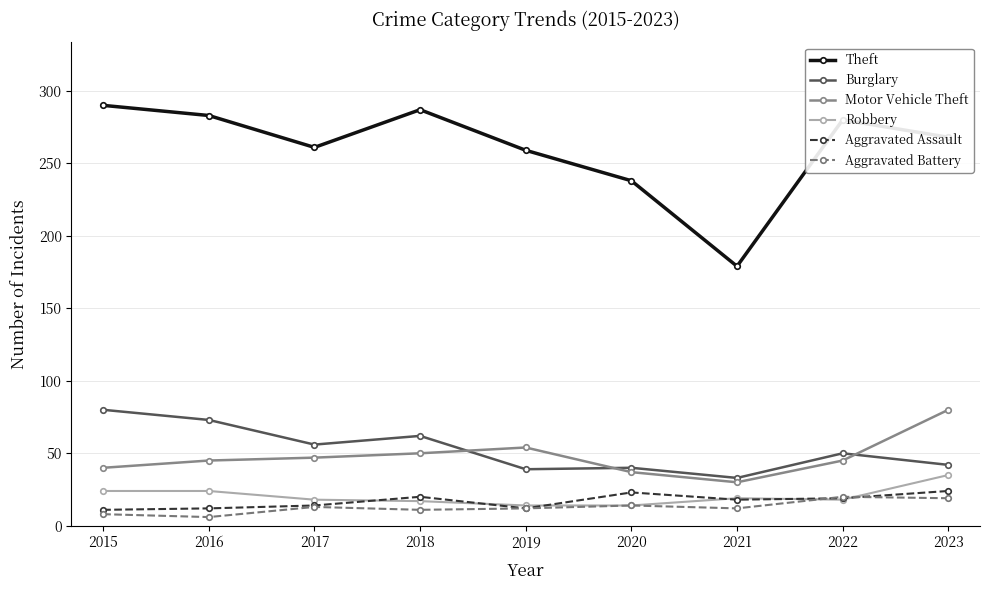

True or false: Burglary has more than 0 interior local peaks.

True